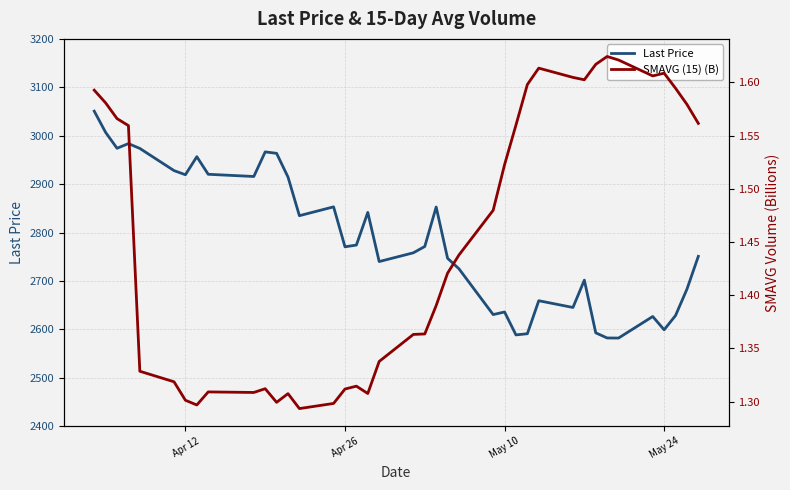

Rank the series by their average value, from lowest to highest.

SMAVG (15) (B), Last Price